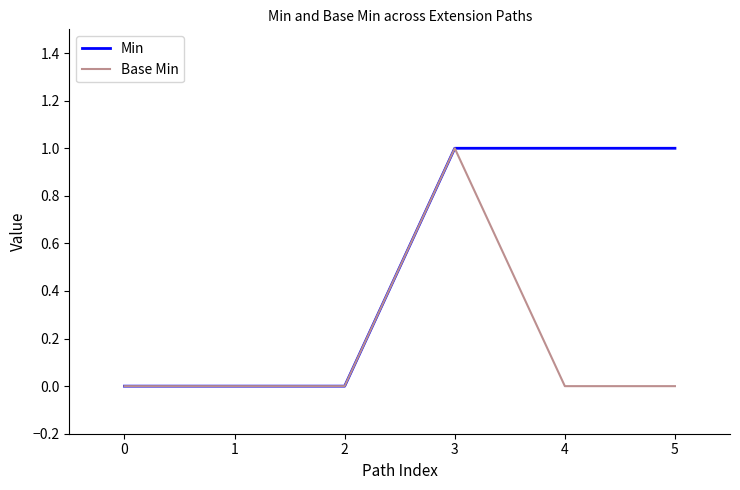

True or false: Min has a value of 1 at 4.

True